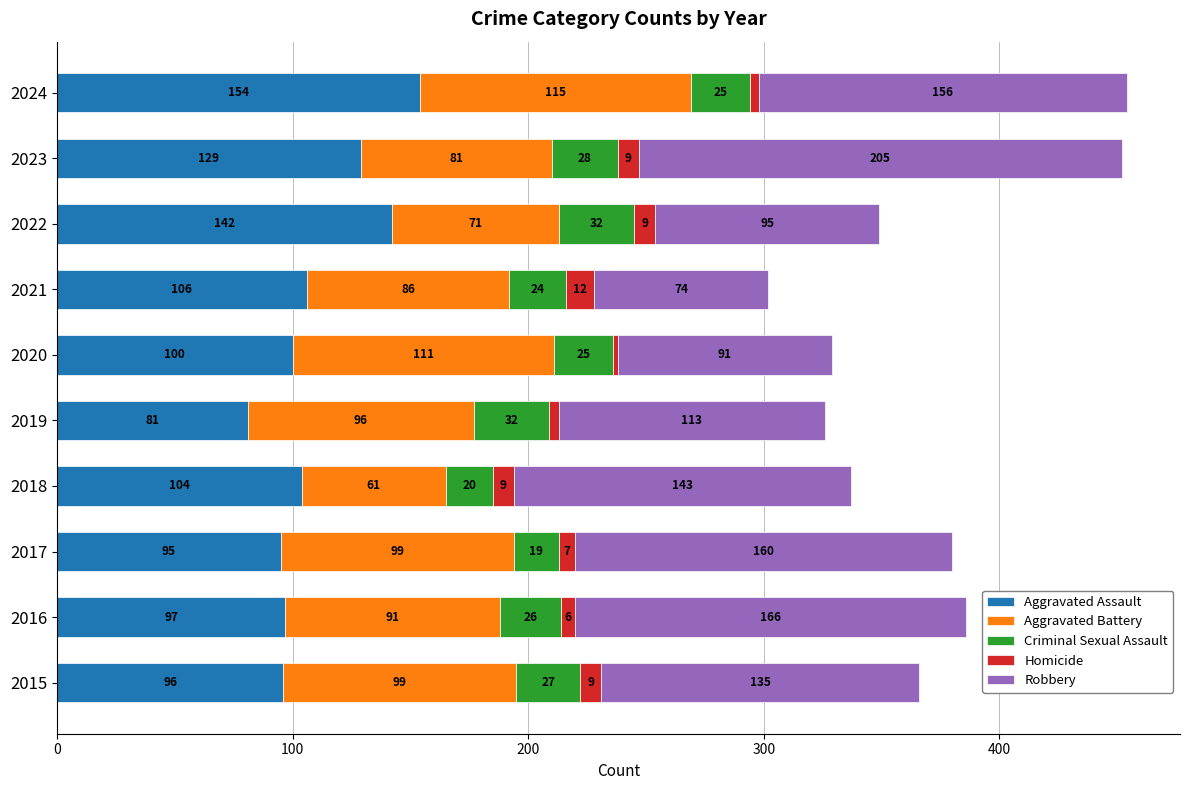

What is the minimum value for Aggravated Assault?

81